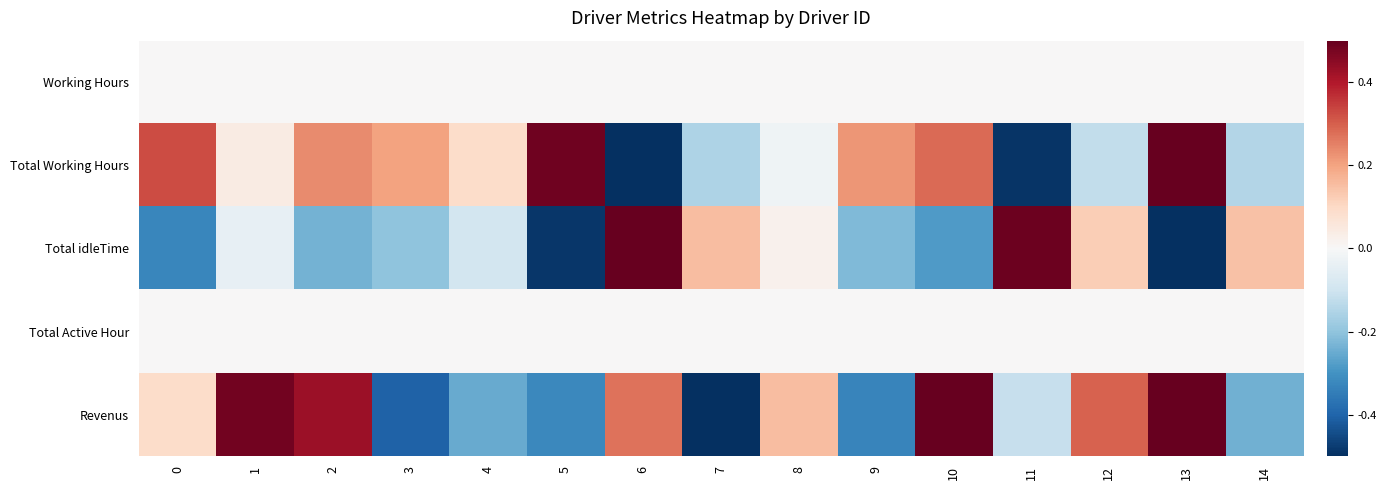

Count the number of categories in the chart.

15